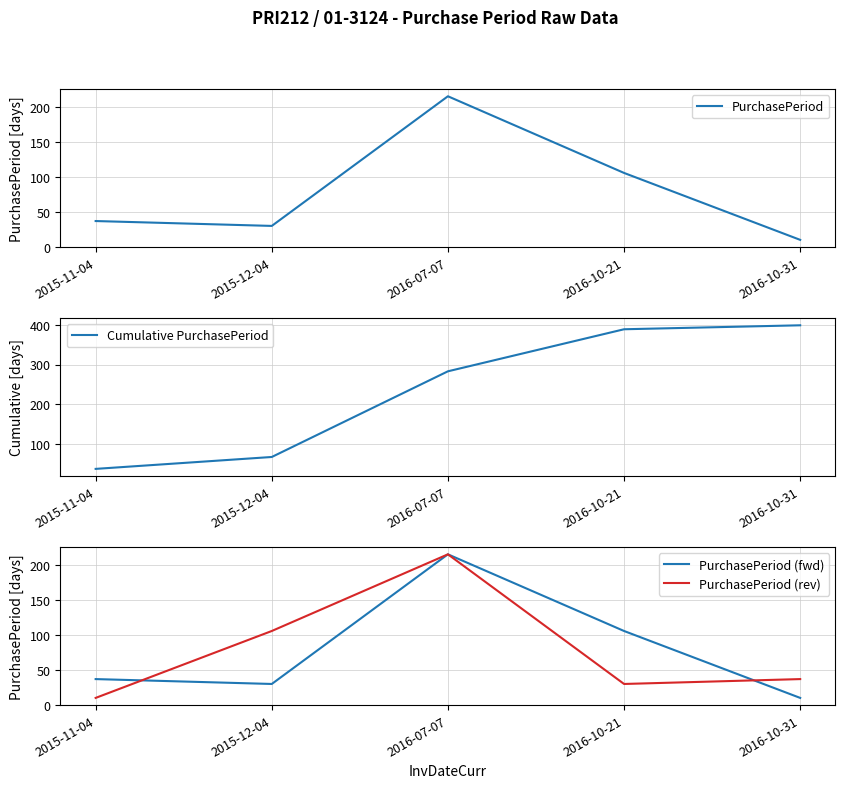

What is the label of the 1st point from the left?

2015-11-04